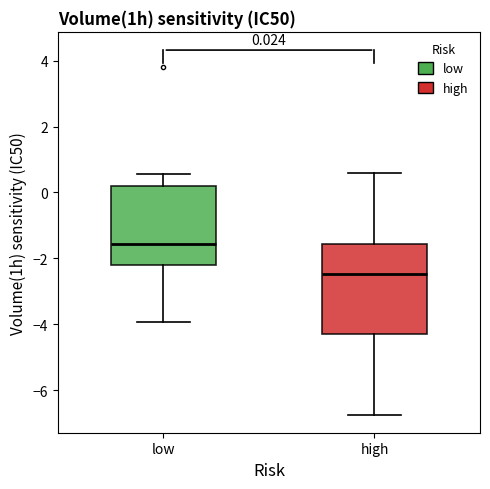

Which box is the tallest, from its lower edge to its upper edge?

high